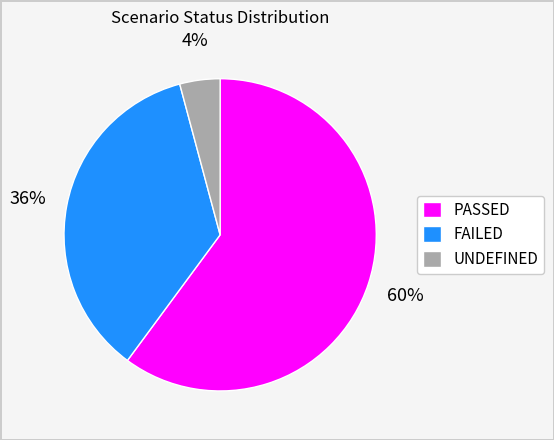

Rank the categories by value from highest to lowest.

PASSED, FAILED, UNDEFINED